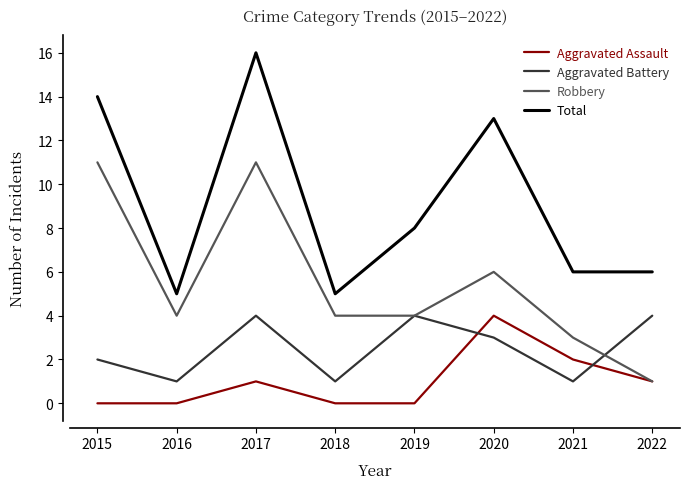

List the series in order of their overall mean, lowest first.

Aggravated Assault, Aggravated Battery, Robbery, Total